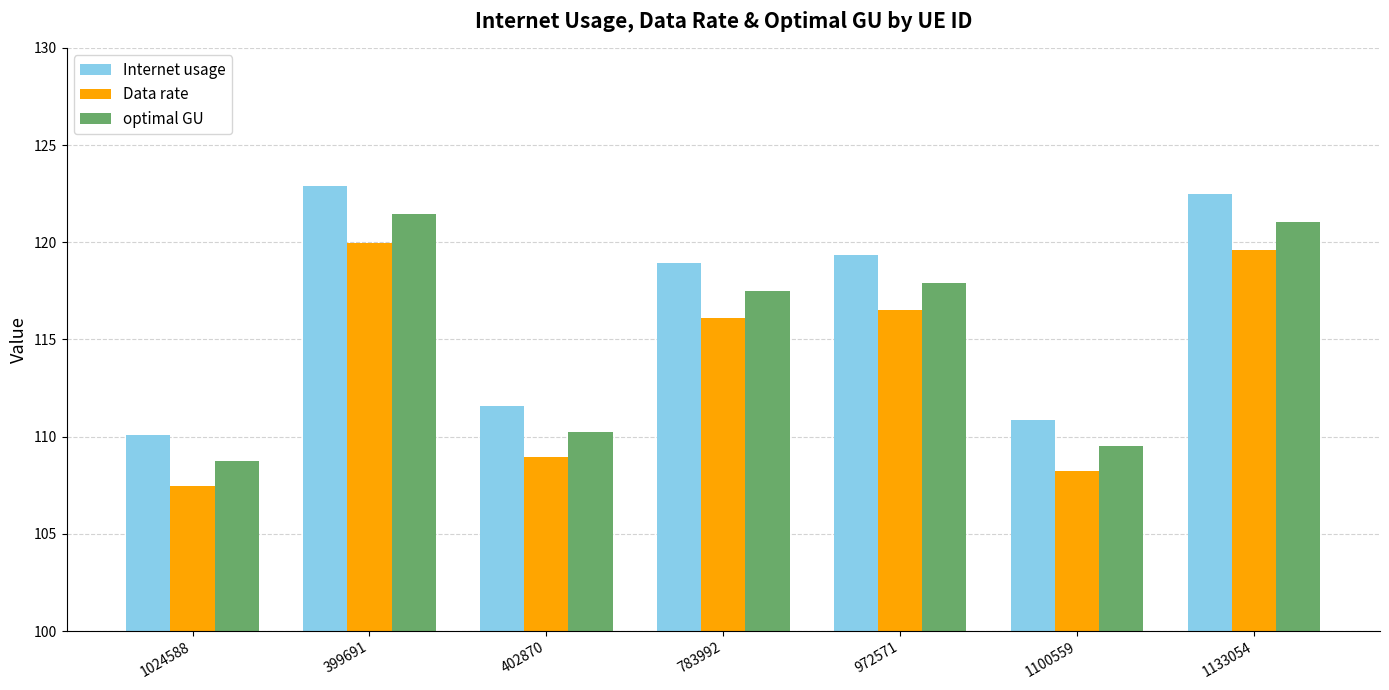

At 399691, list the series in order from smallest to largest.

Data rate, optimal GU, Internet usage